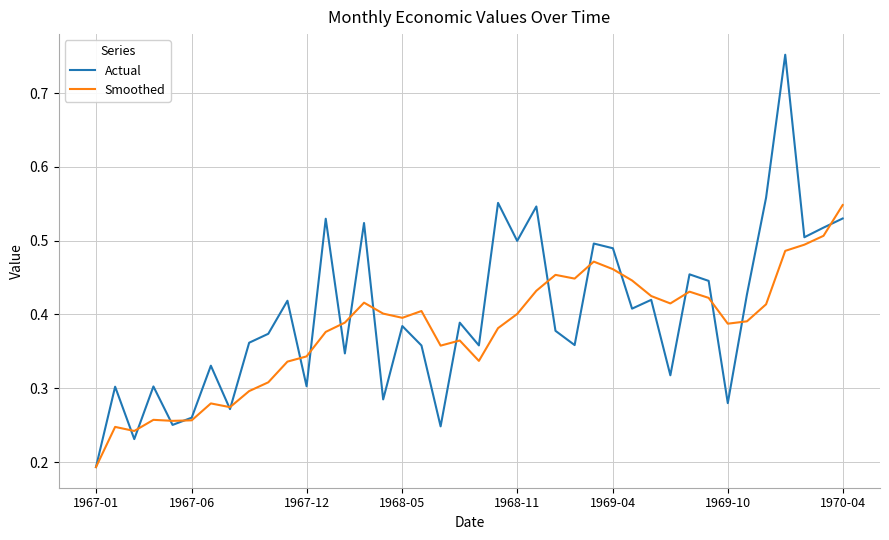

List the series in order of their peak value, lowest first.

Smoothed, Actual